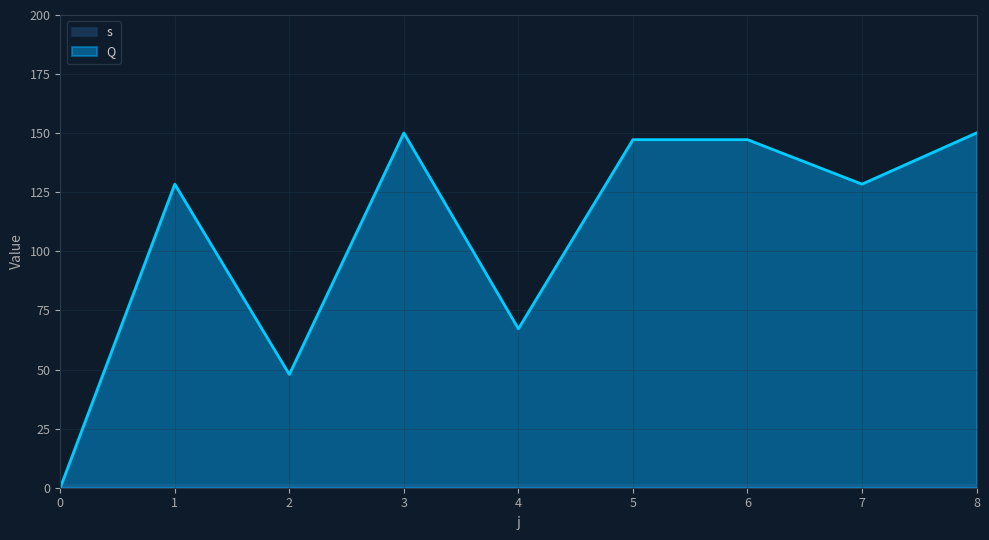

Reading right to left, what are all the values shown in this chart?

150.1	128.4	147.3	147.3	67.2	150.1	47.9	128.4	0.0